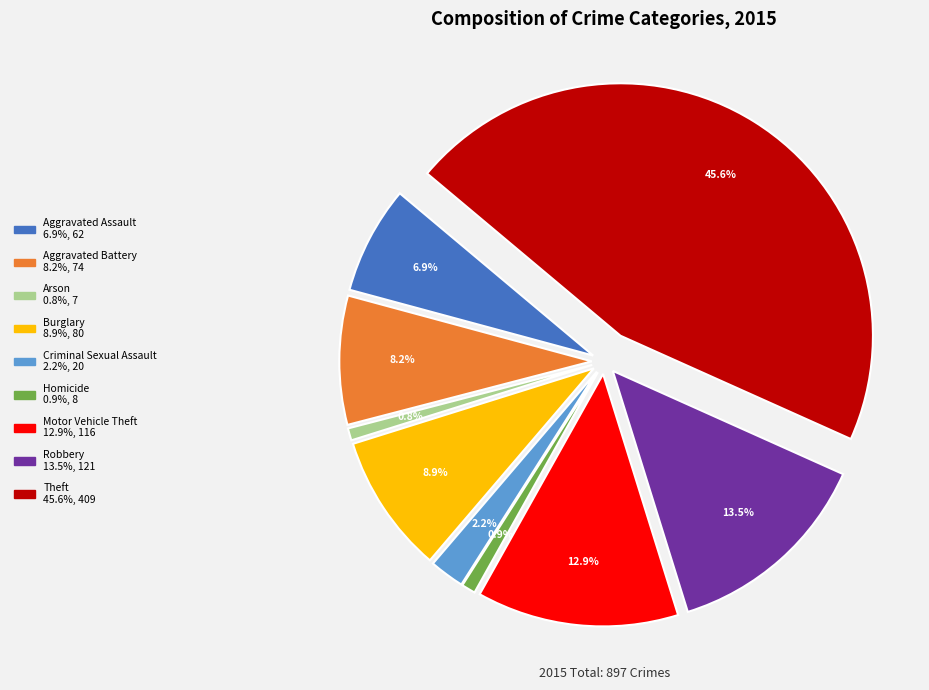

Count the number of slices in the pie.

9